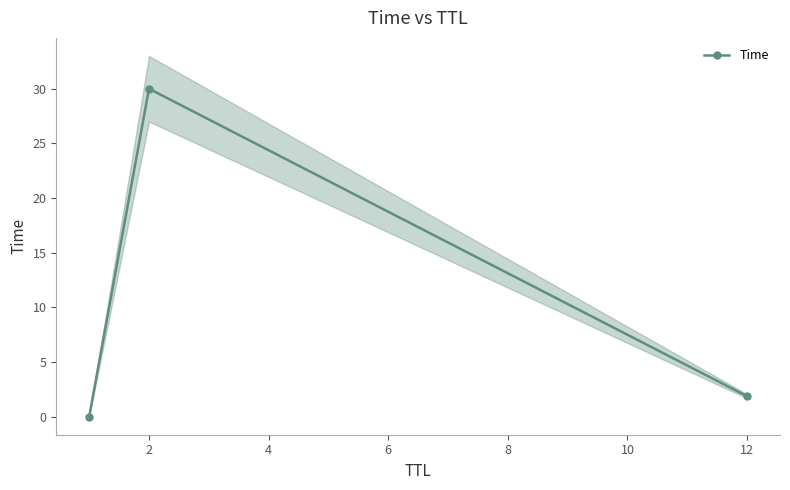

What is the difference between the maximum and second lowest values?

28.1